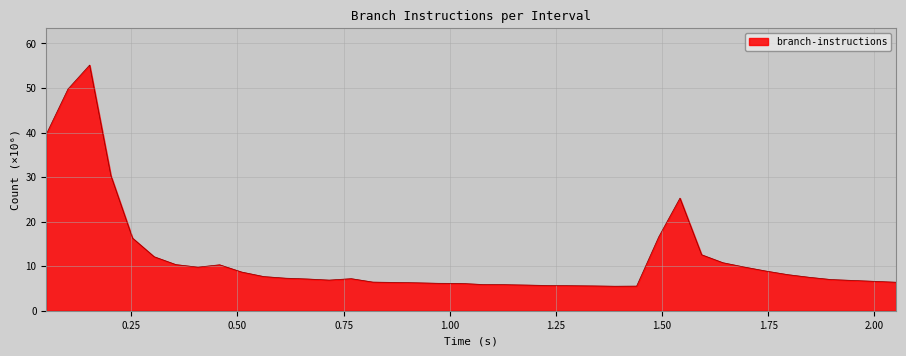

How many categories are shown in the chart?

40